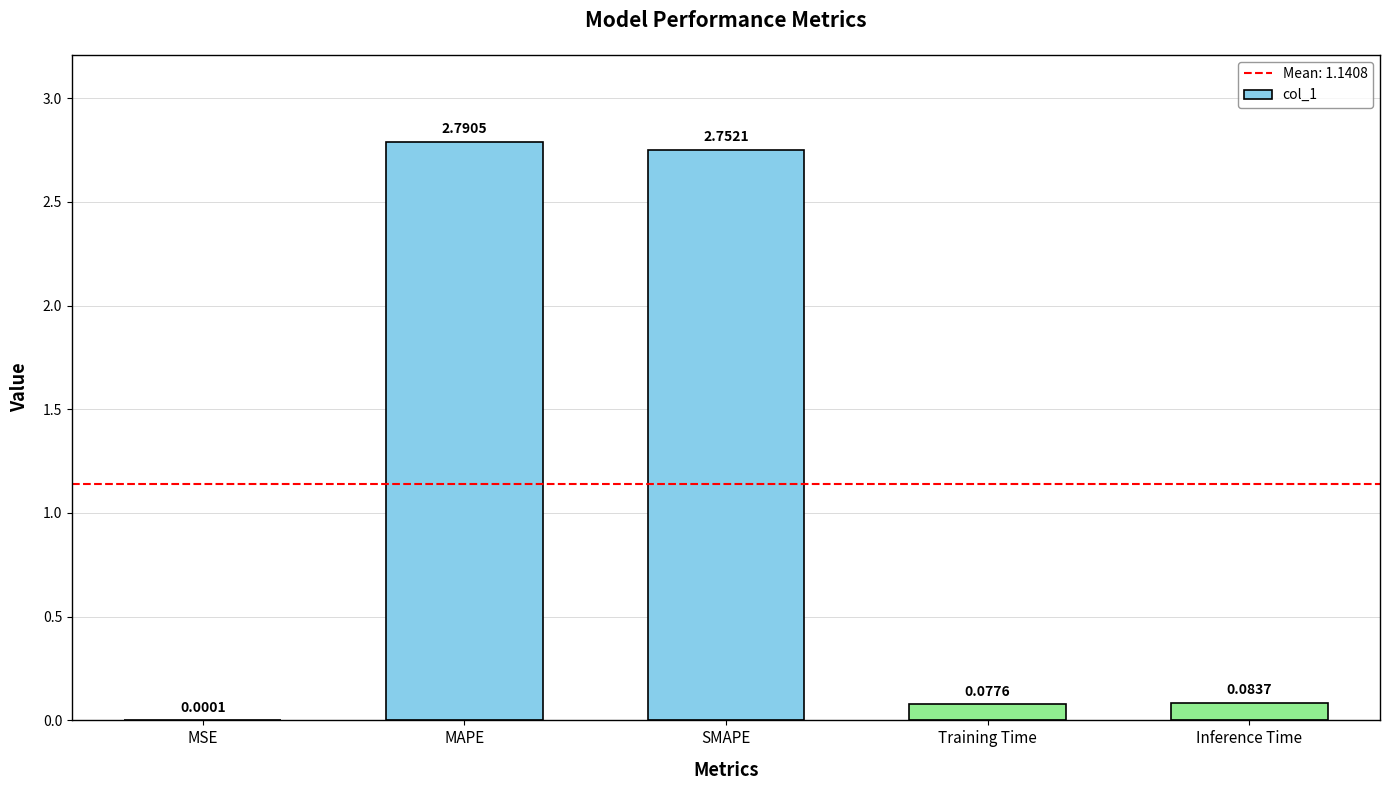

How many distinct data groups are displayed?

1